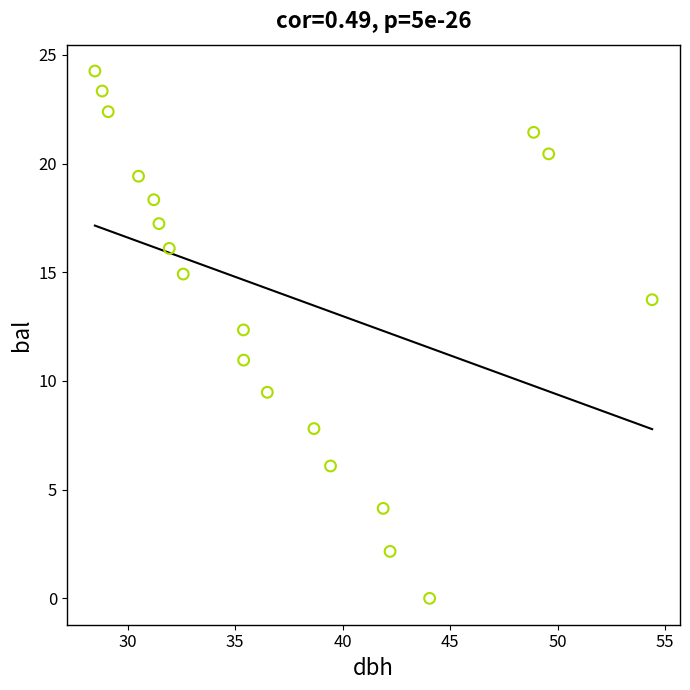

What is the range of Y values (max minus min)?

24.3